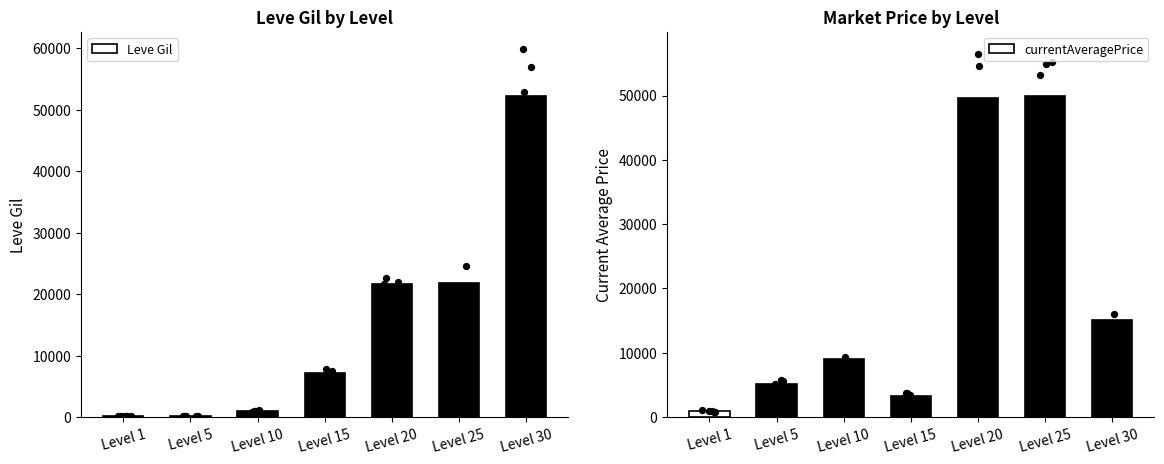

Which series has the widest spread of Y values?

Leve Gil